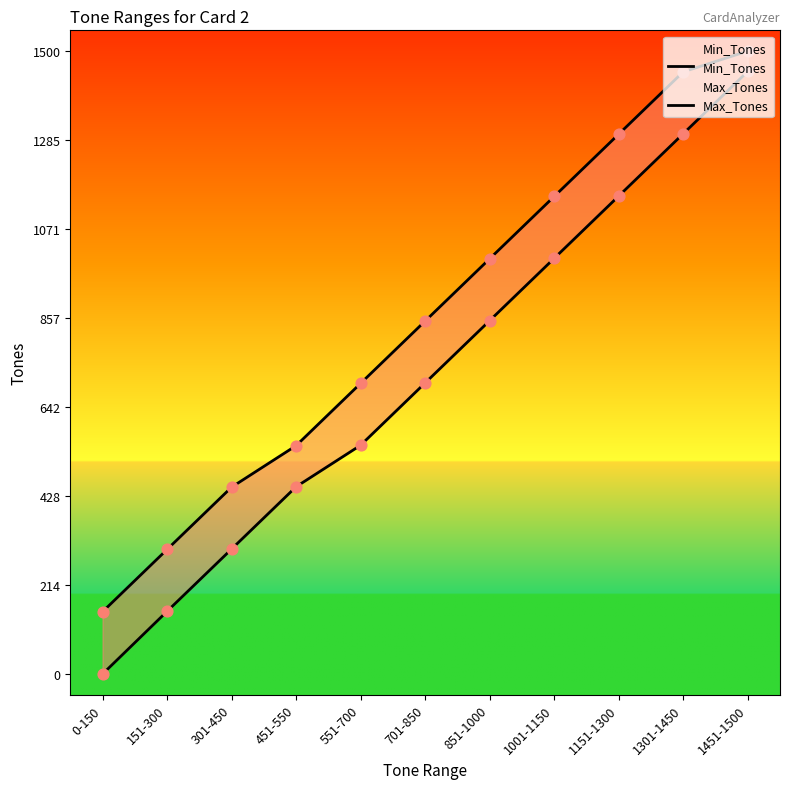

At how many categories does at least one series exceed 668?

7